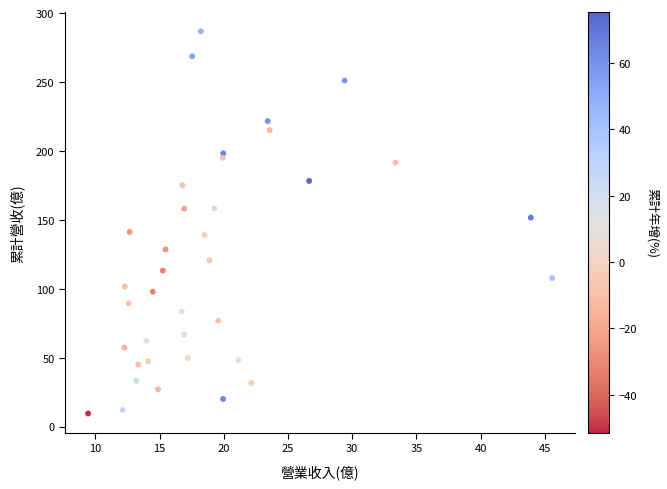

What is the range of X values (max minus min)?

36.1